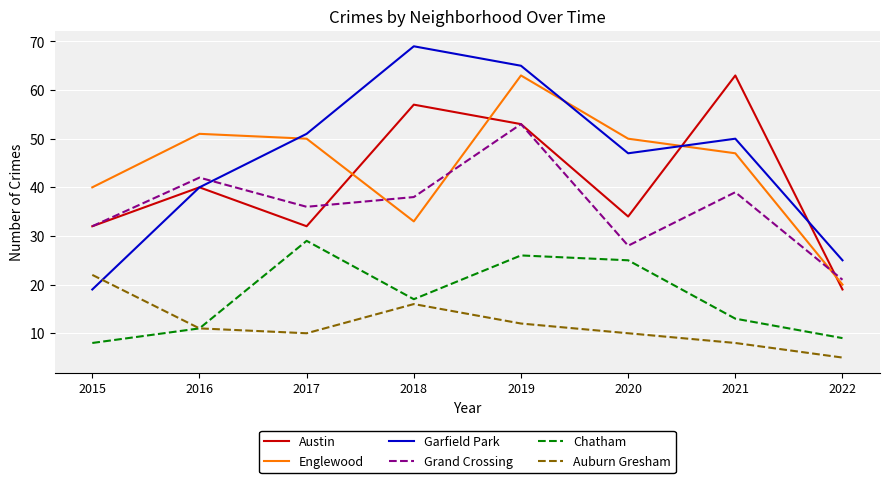

The Garfield Park series shows 30 at 2018. True or false?

False